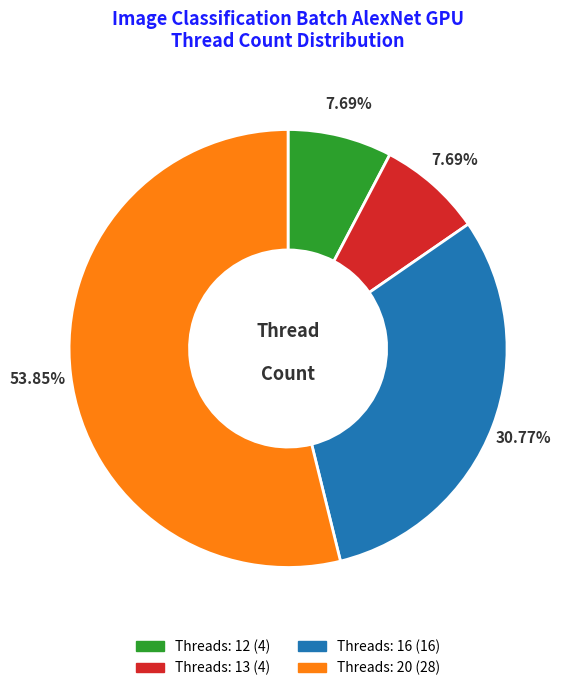

Does any single category account for the majority?

Yes